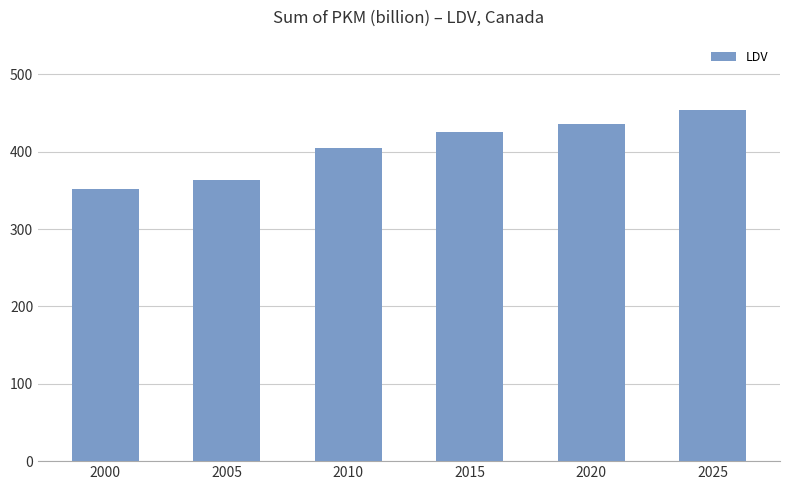

What is the minimum value shown in the chart?

352